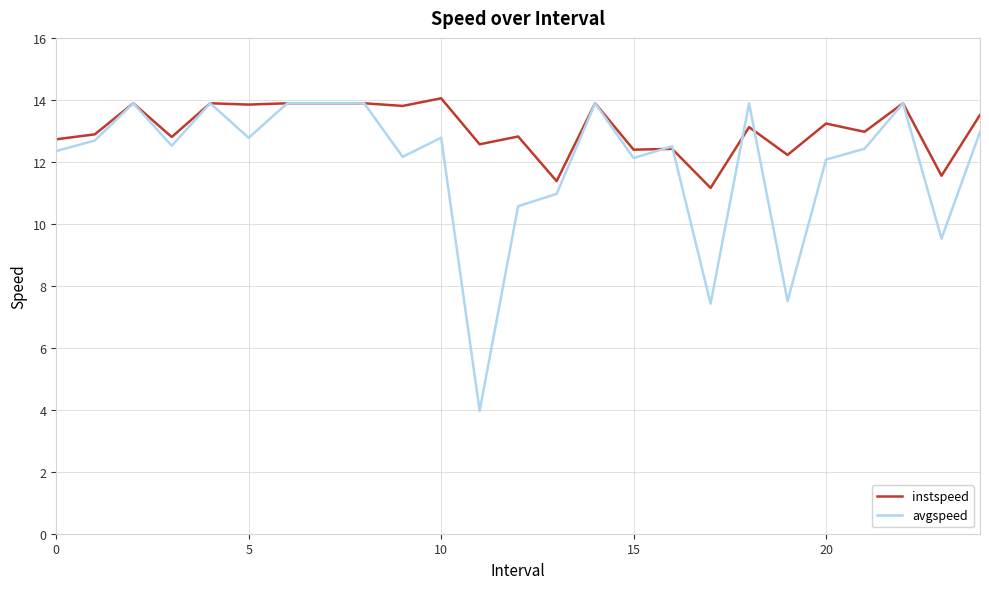

Which series has the widest spread of values?

avgspeed